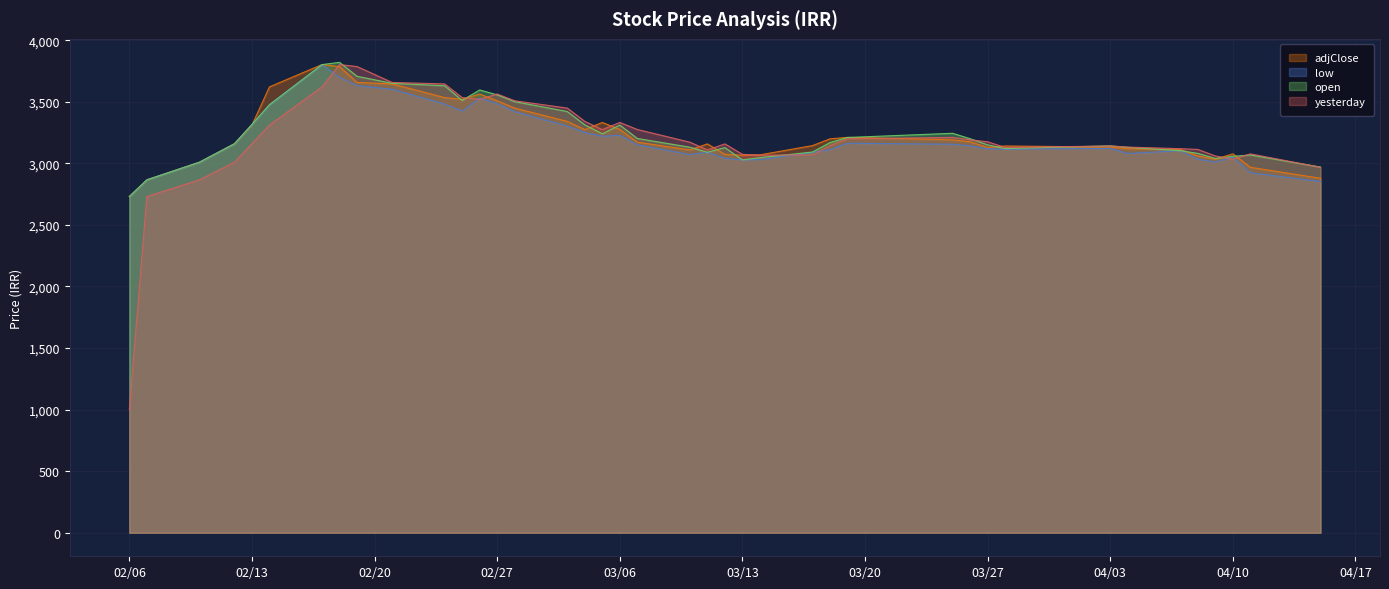

True or false: yesterday has a value of 4650 at 2018-03-19.

False